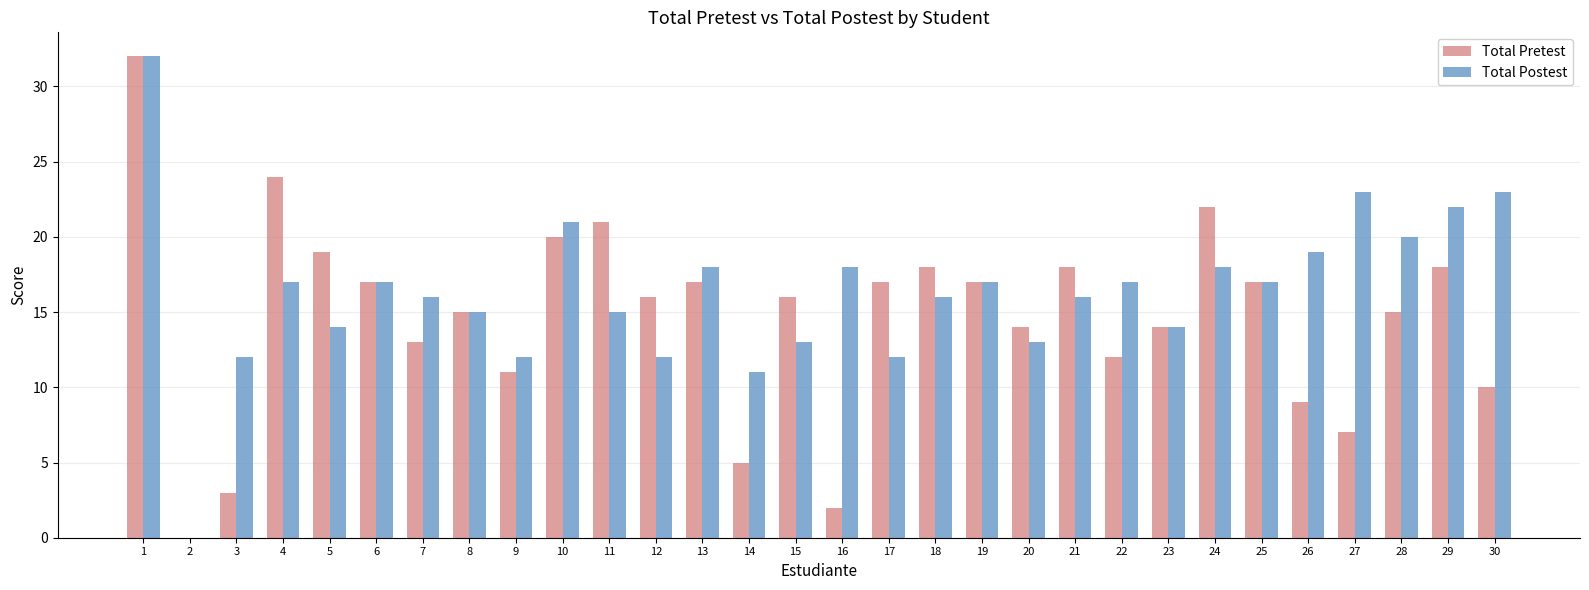

The Total Postest series shows 5 at 16. True or false?

False